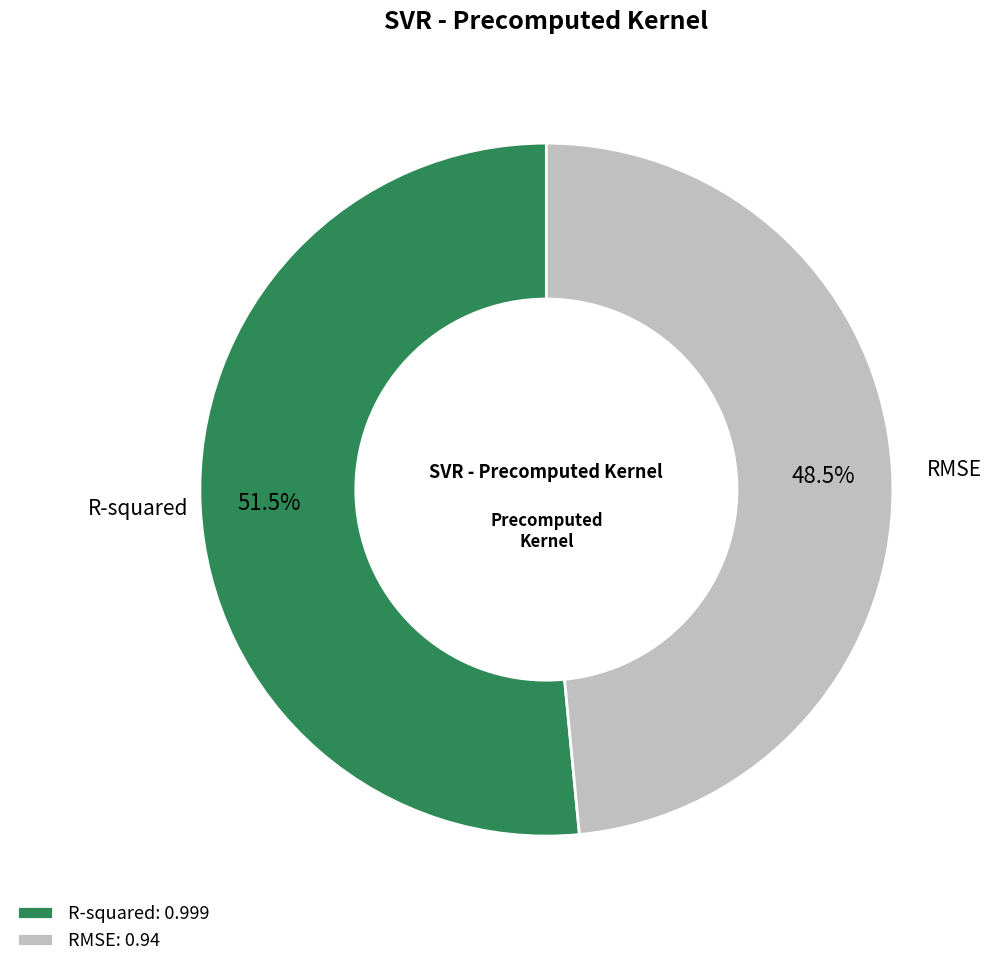

Is the sum of RMSE and R-squared greater than half?

Yes